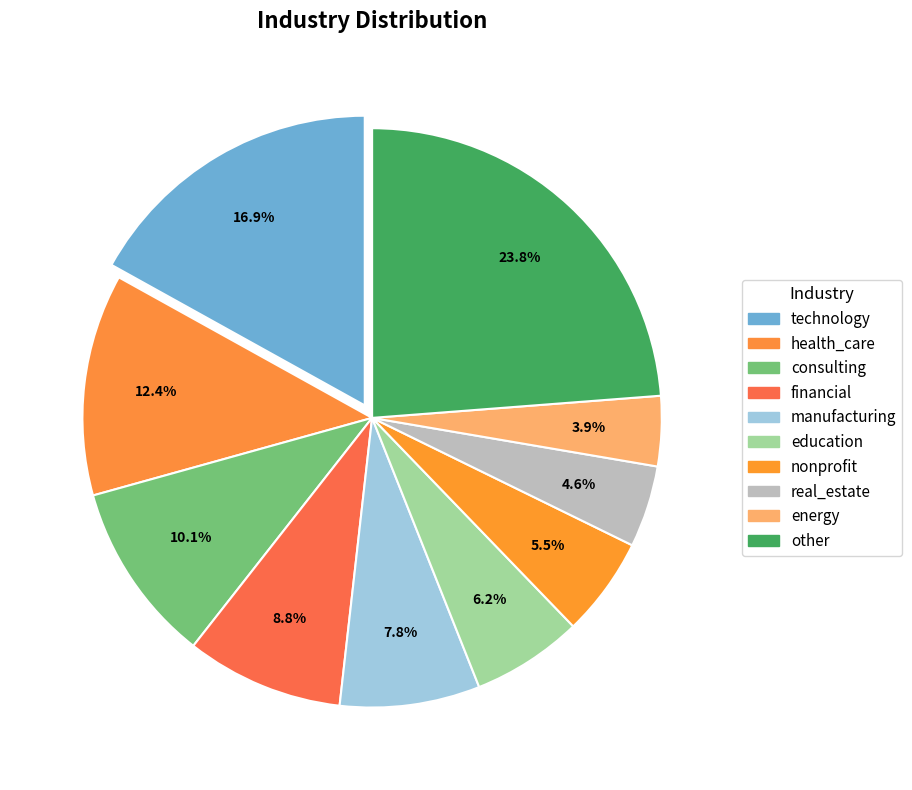

Do education and energy together represent more than half of the pie?

No